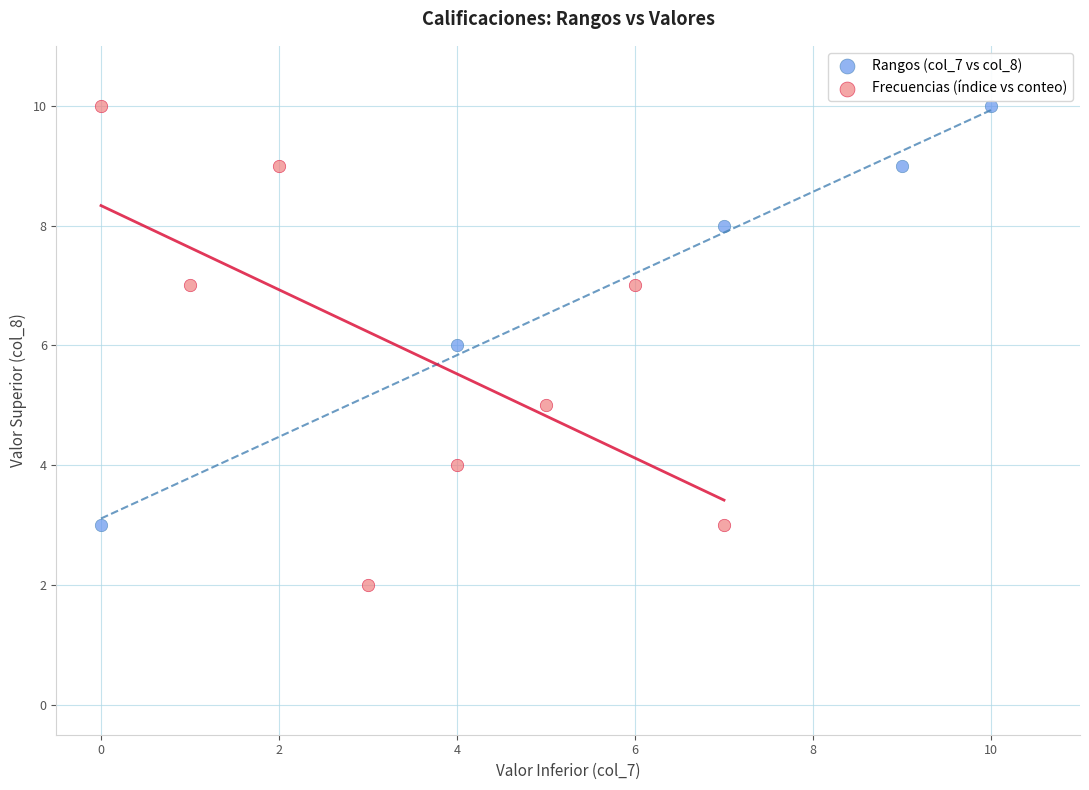

Which series reaches the minimum Y coordinate?

Frecuencias (índice vs conteo)